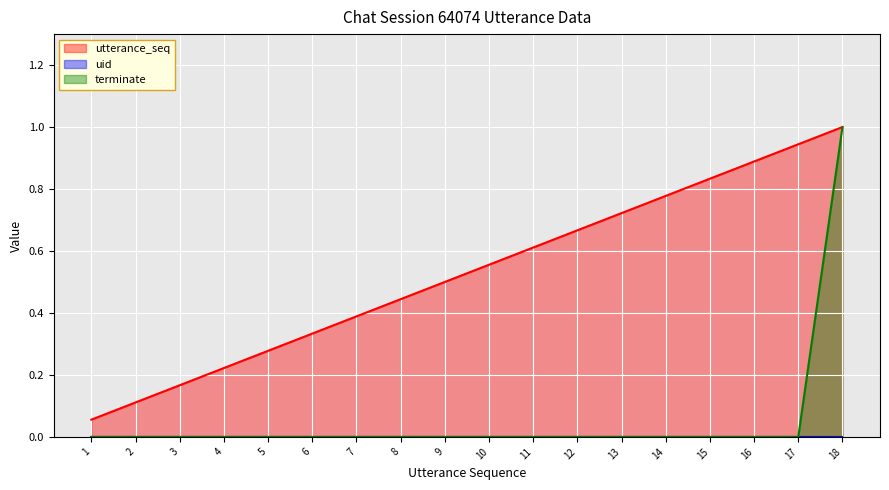

Where is utterance_seq nearest to the value 0?

1